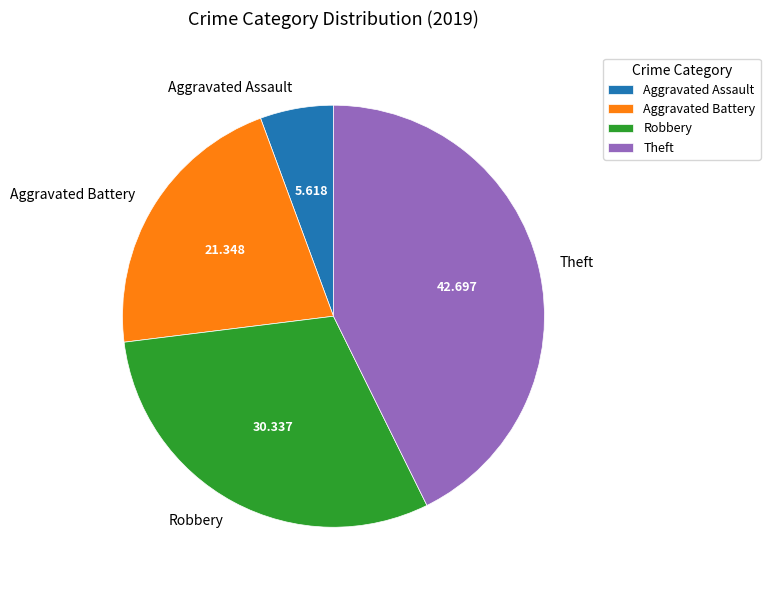

Which has a higher value, Theft or Robbery?

Theft